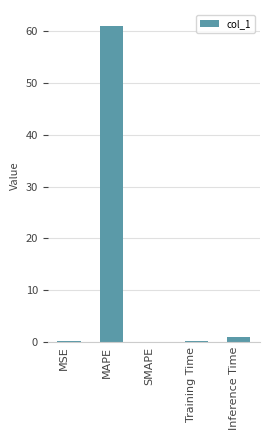

What is the maximum value shown in the chart?

61.1